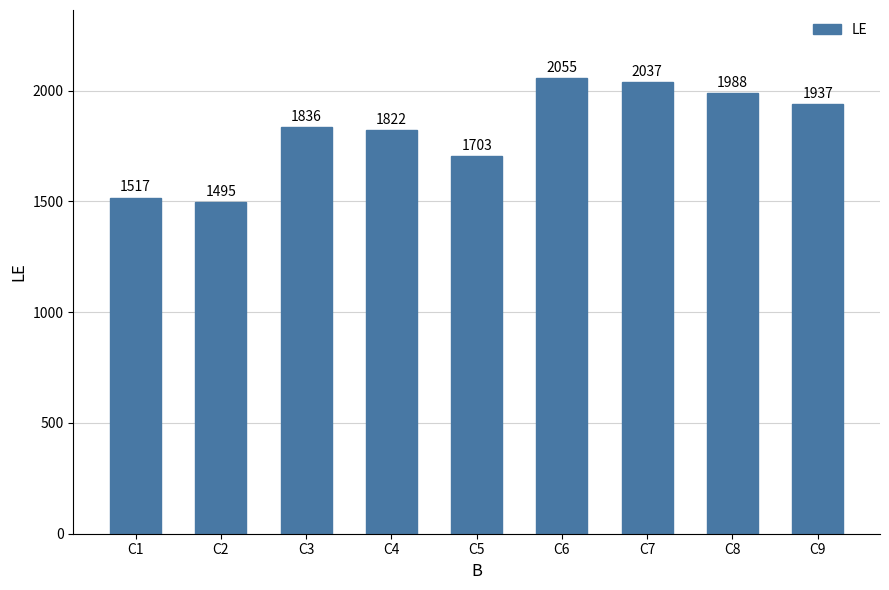

What is the smallest value displayed?

1495